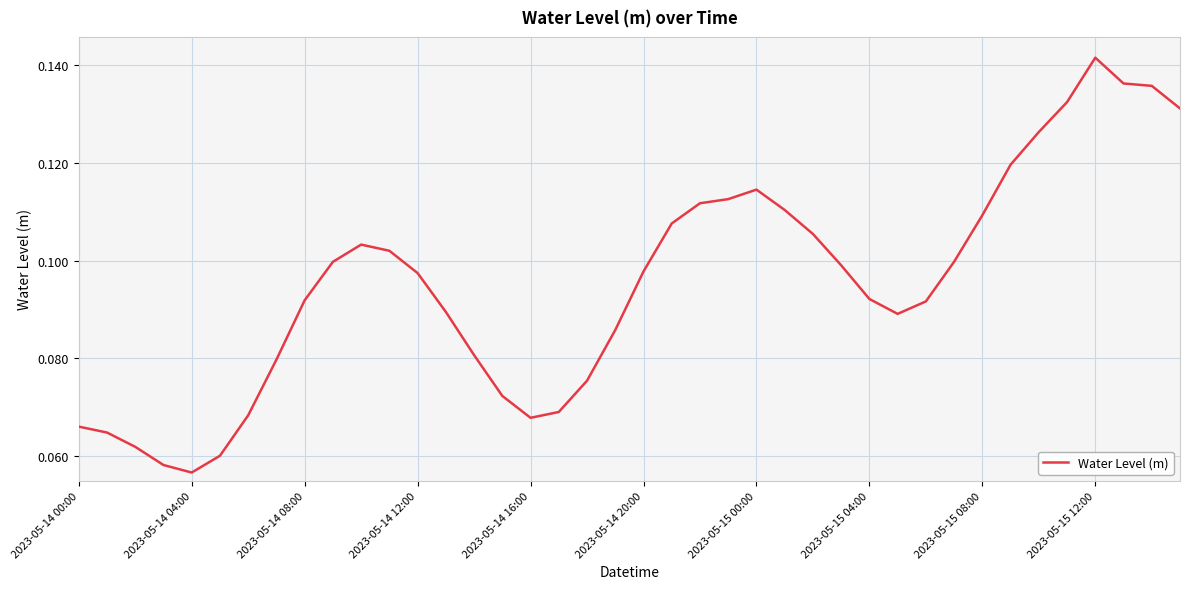

Which label corresponds to the largest value in the chart?

2023-05-15 12:00